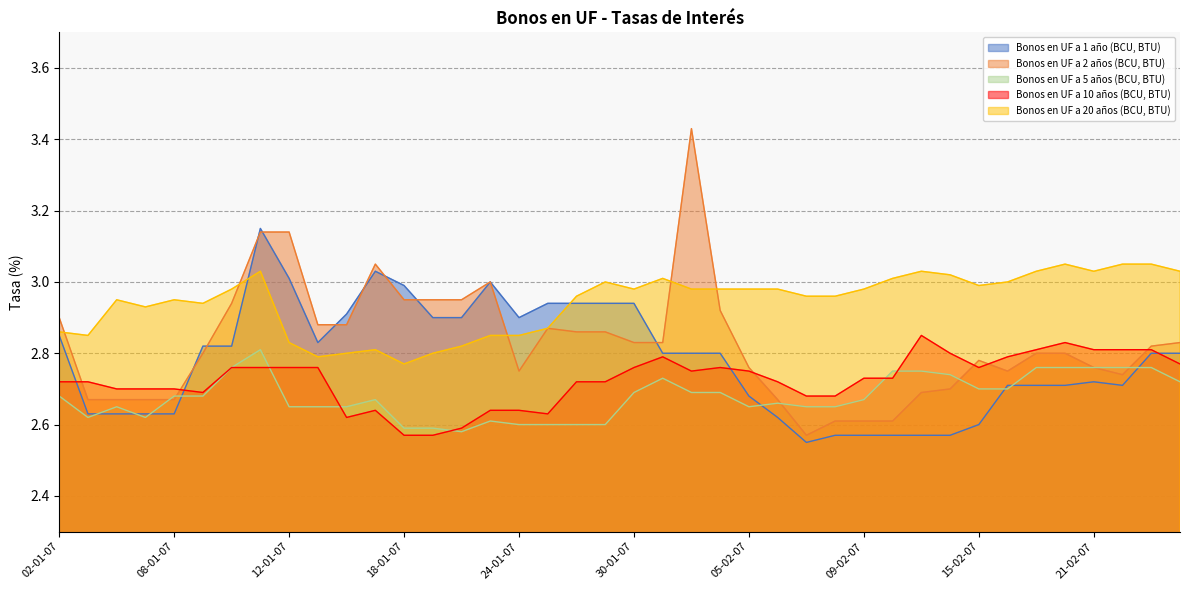

Does the chart have visible grid lines?

Yes